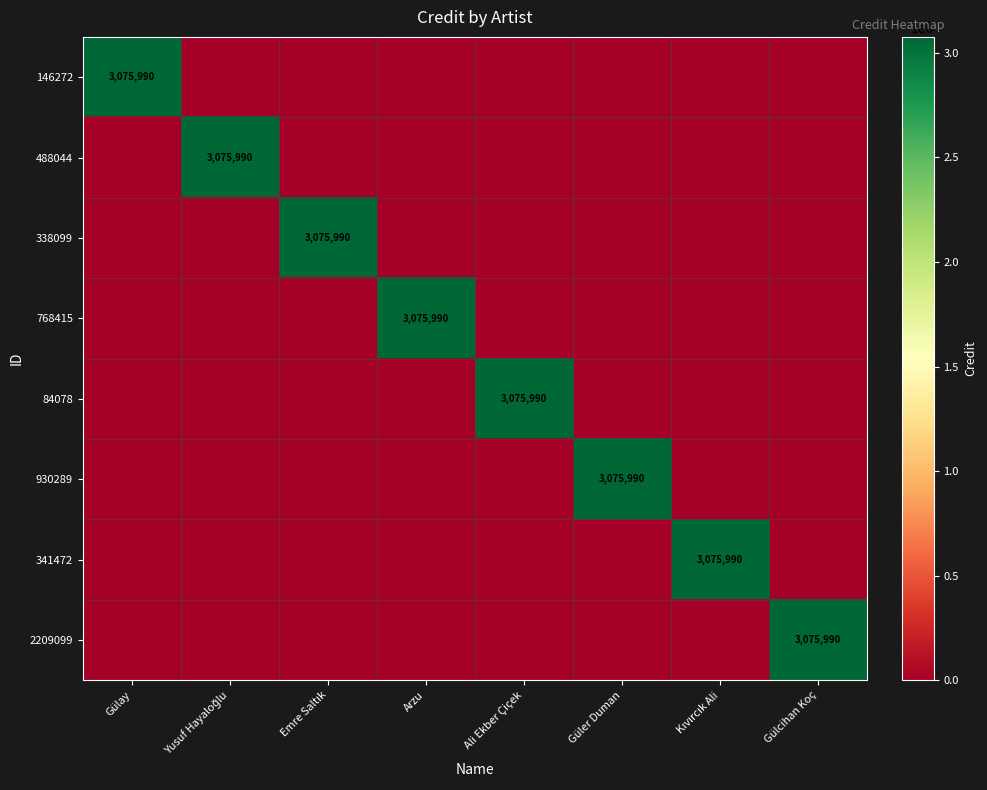

At which category is the sum across all series the highest?

Gülay